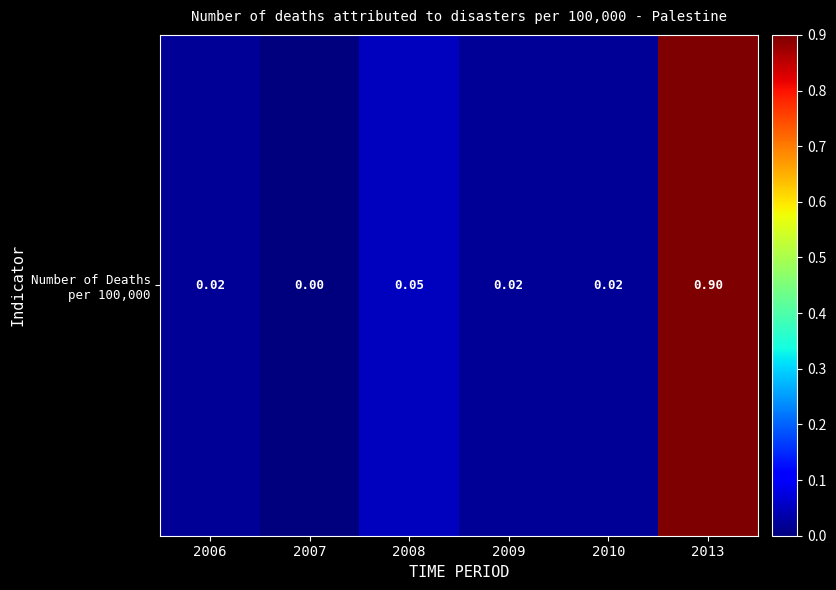

The value at 2013 is 0.5. True or false?

False